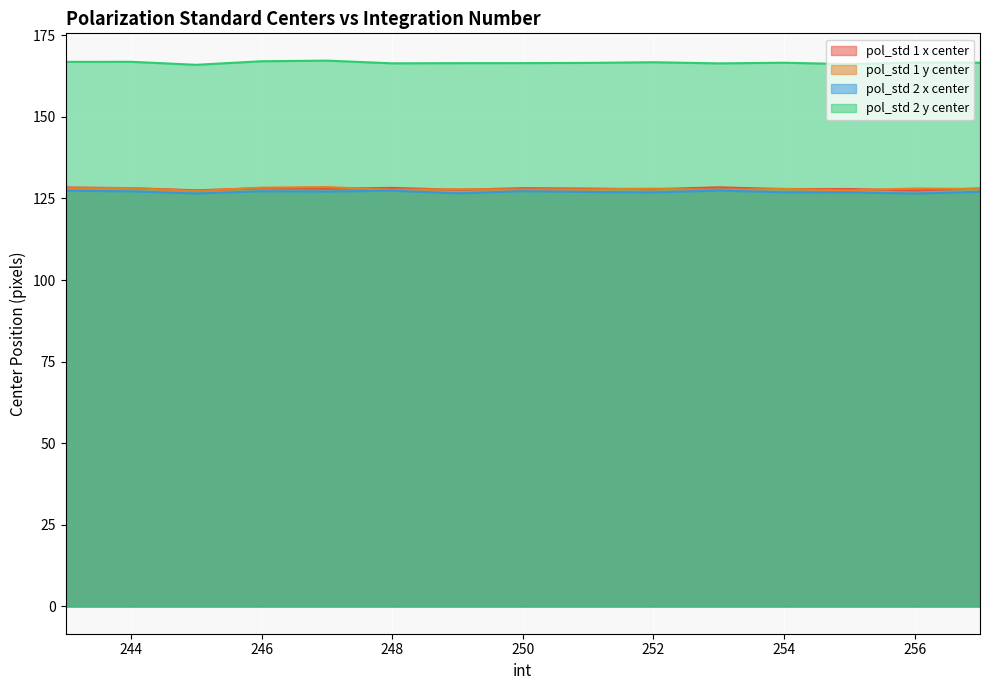

What is the total value across all series at 245?

547.2